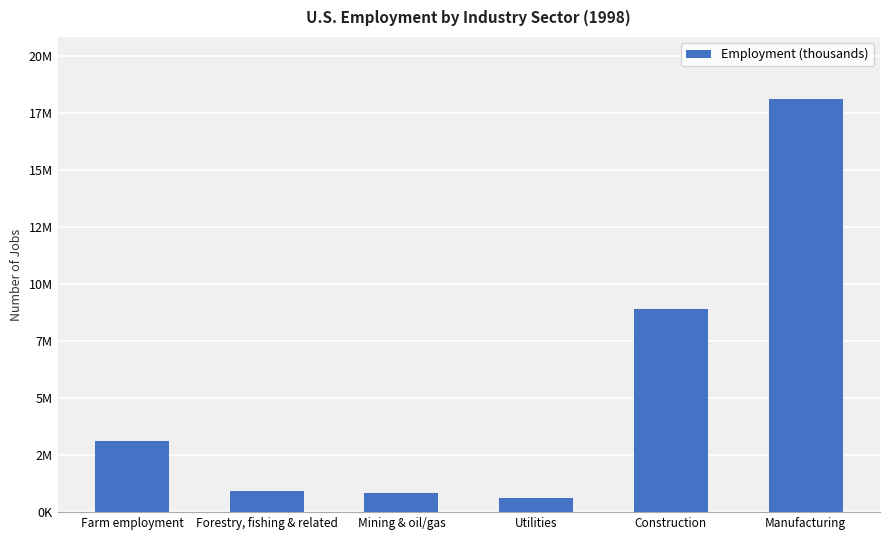

The value at Manufacturing is 18108900. True or false?

True